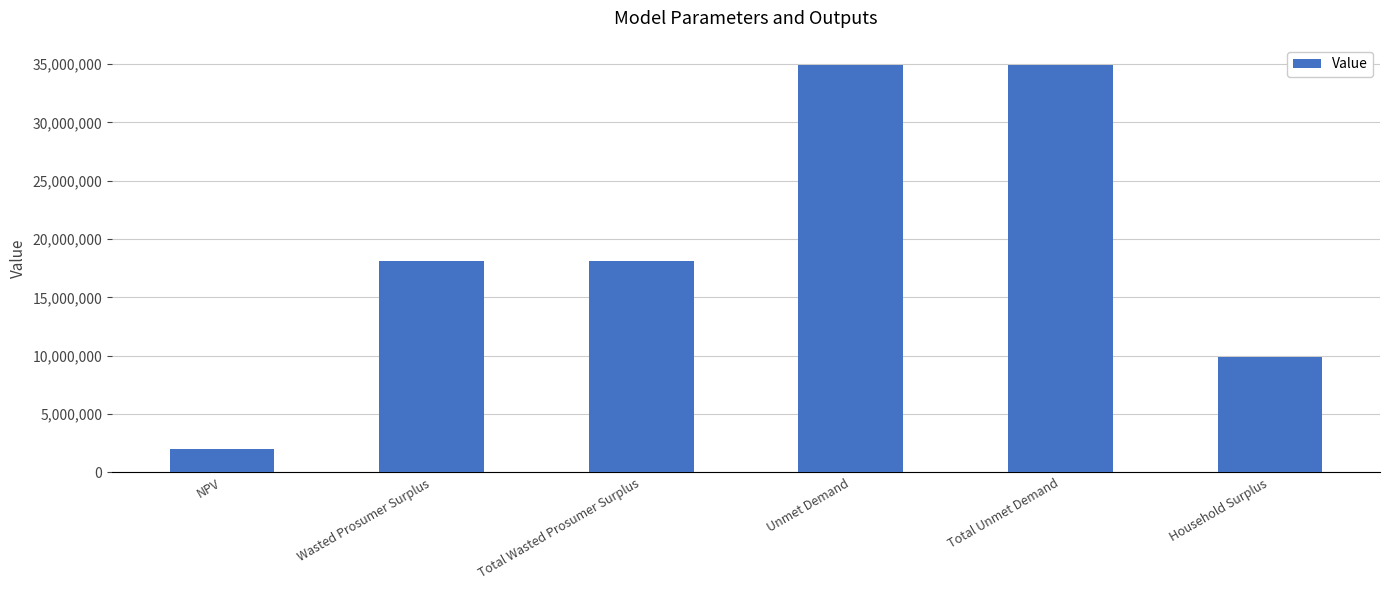

What is the difference between the values at Household Surplus and NPV?

7848991.5